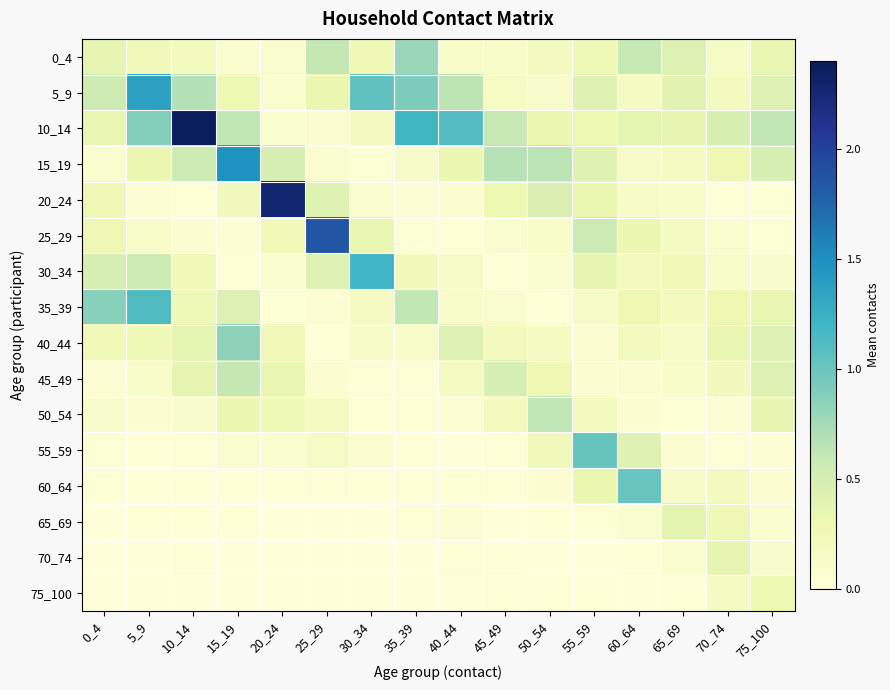

At which category is the sum across all series the highest?

10_14